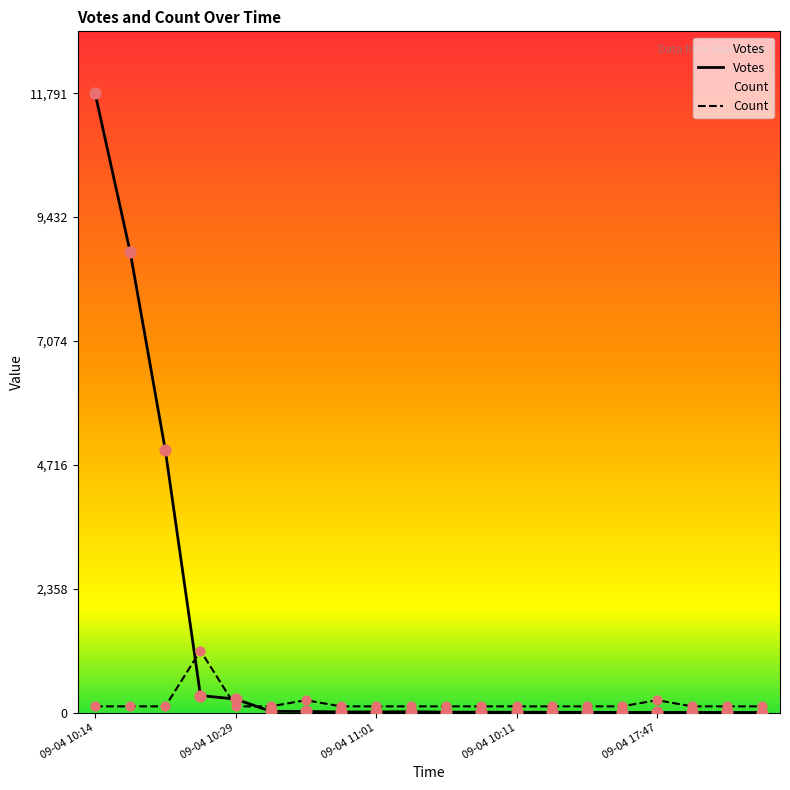

At which category is the sum across all series the highest?

09-04 10:14